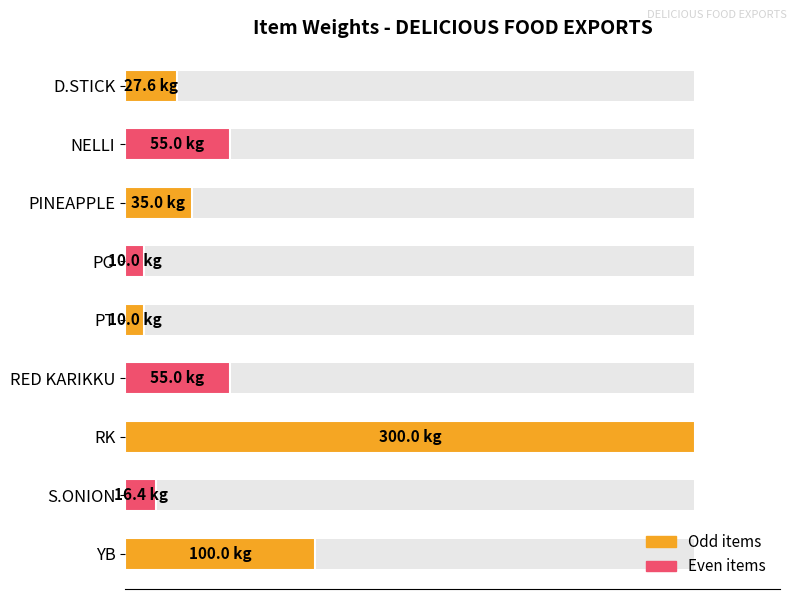

Reading right to left, extract all data points from this chart.

100.0	16.4	300.0	55.0	10.0	10.0	35.0	55.0	27.6